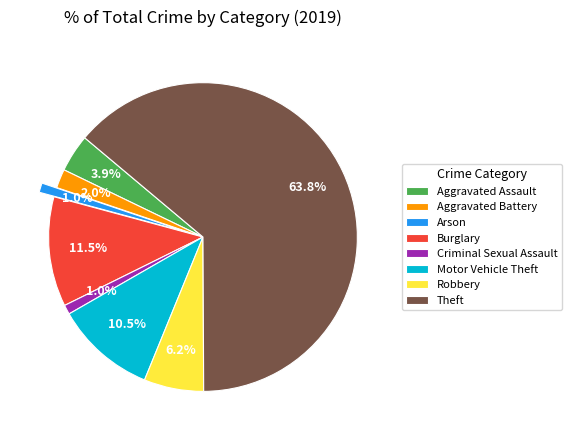

To the nearest percent, what is the average slice percentage?

12%